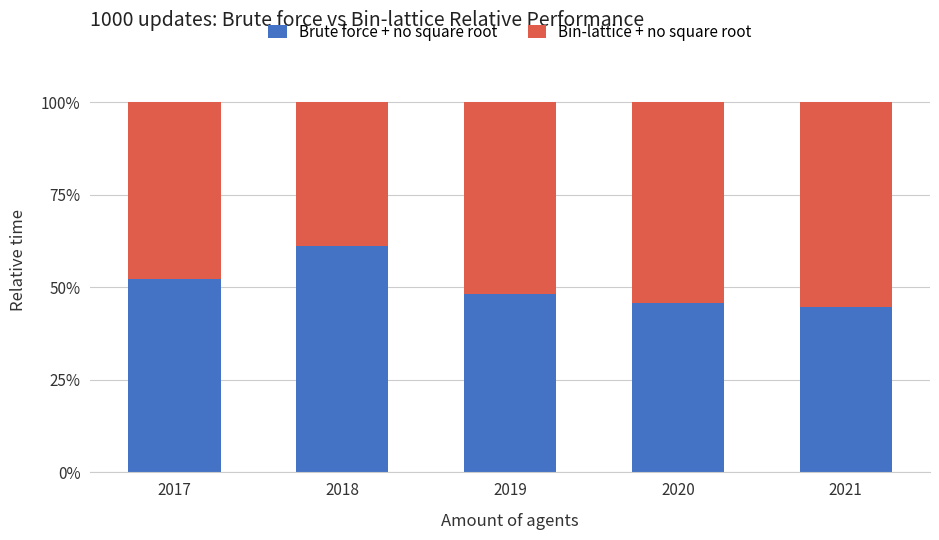

What is the sum of the Brute force + no square root values at 2017 and 2019?

100.4